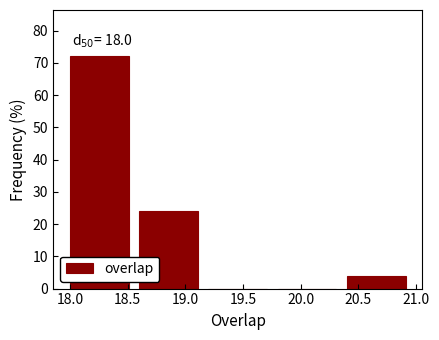

Which range on the x-axis has the tallest bar?

18.0 to 18.6